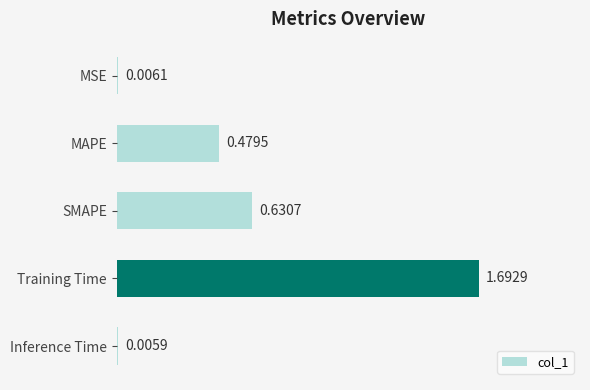

Which label corresponds to the largest value in the chart?

Training Time